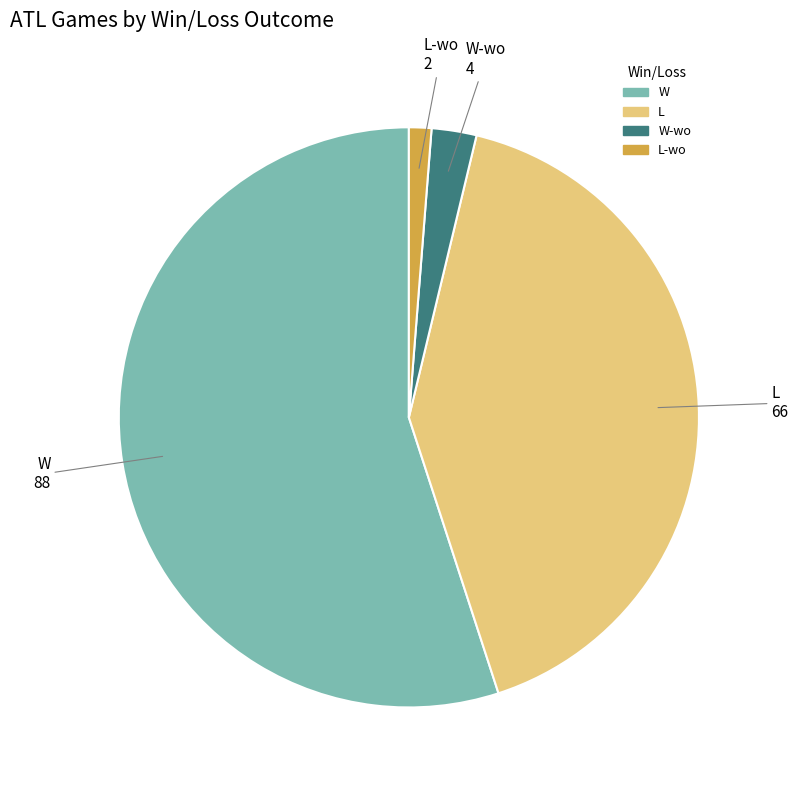

Is there any slice that represents more than half of the pie?

Yes